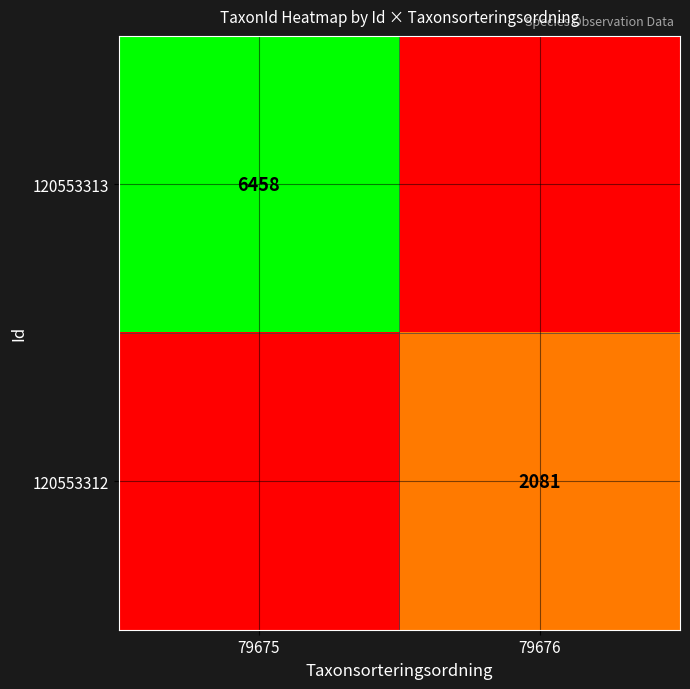

The 120553312 series shows 1089 at 79676. True or false?

False